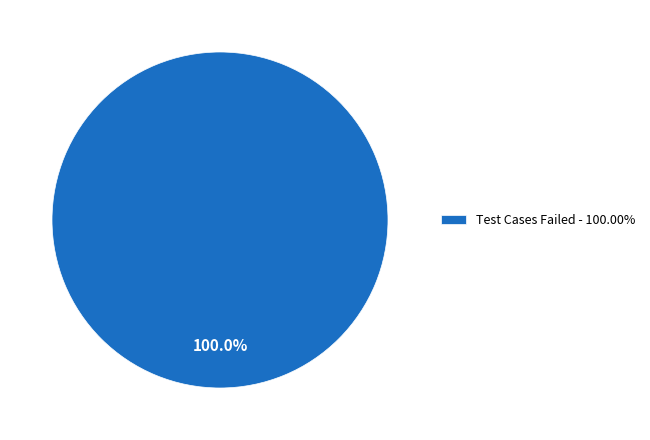

How many slices are in this pie chart?

1